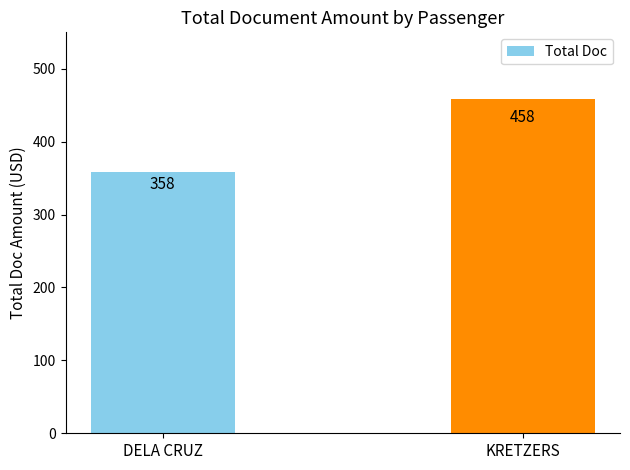

Read the value at DELA CRUZ, to the nearest 50.

350